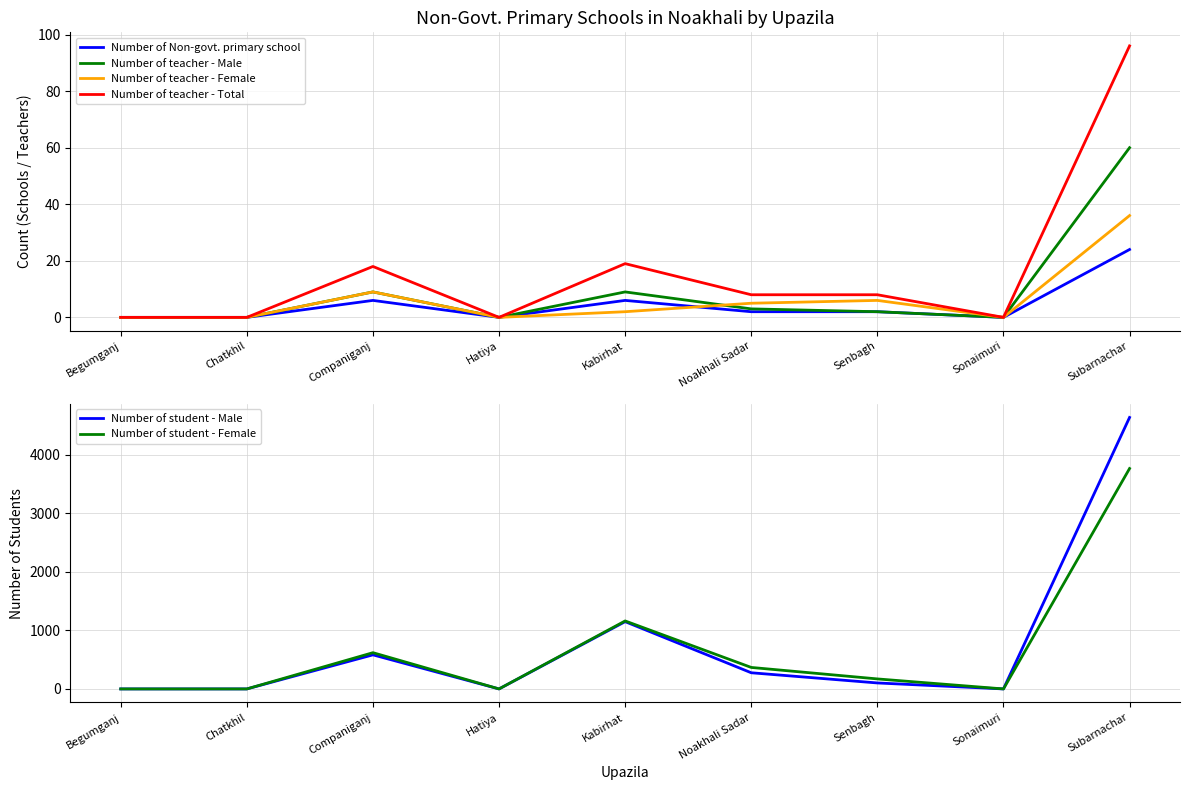

At which category is the sum across all series the highest?

Subarnachar